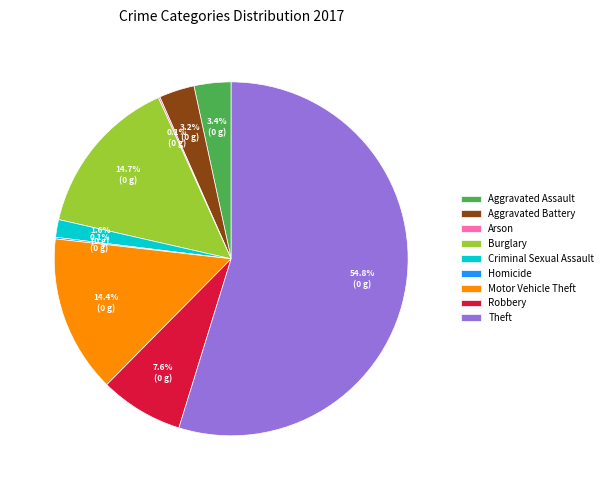

Is there any slice that represents more than half of the pie?

Yes